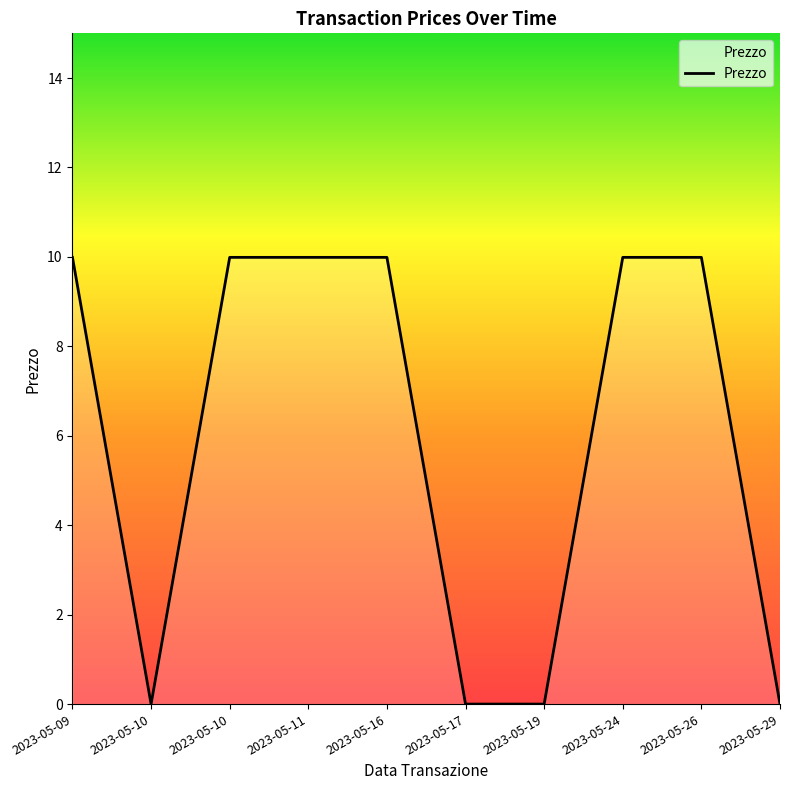

List the labels in order of value, smallest first.

2023-05-10, 2023-05-17, 2023-05-19, 2023-05-29, 2023-05-09, 2023-05-10, 2023-05-11, 2023-05-16, 2023-05-24, 2023-05-26